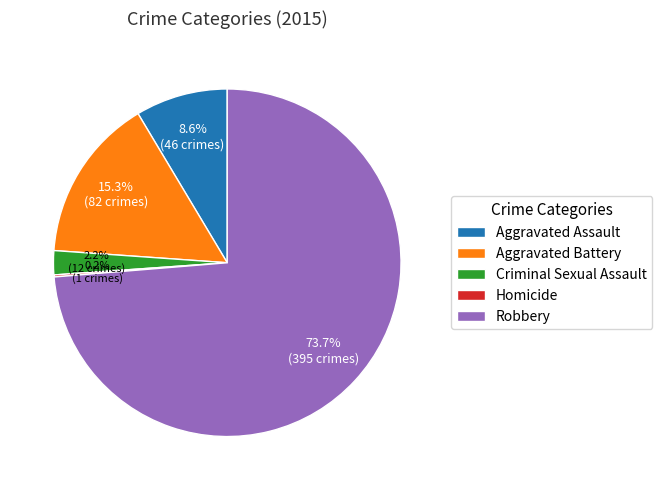

Which slice represents more than half of the pie?

Robbery